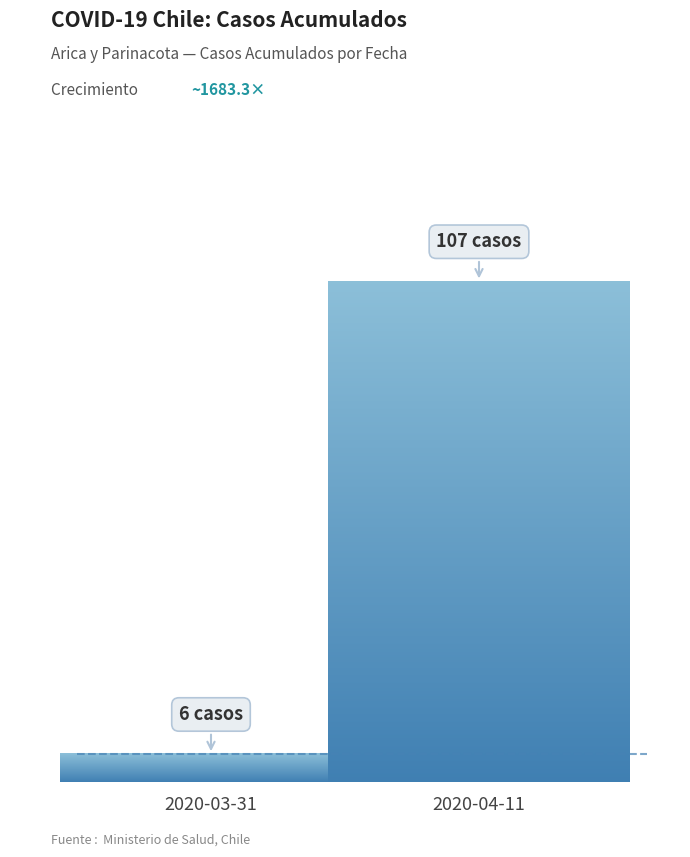

How many values are between 6 and 107?

2